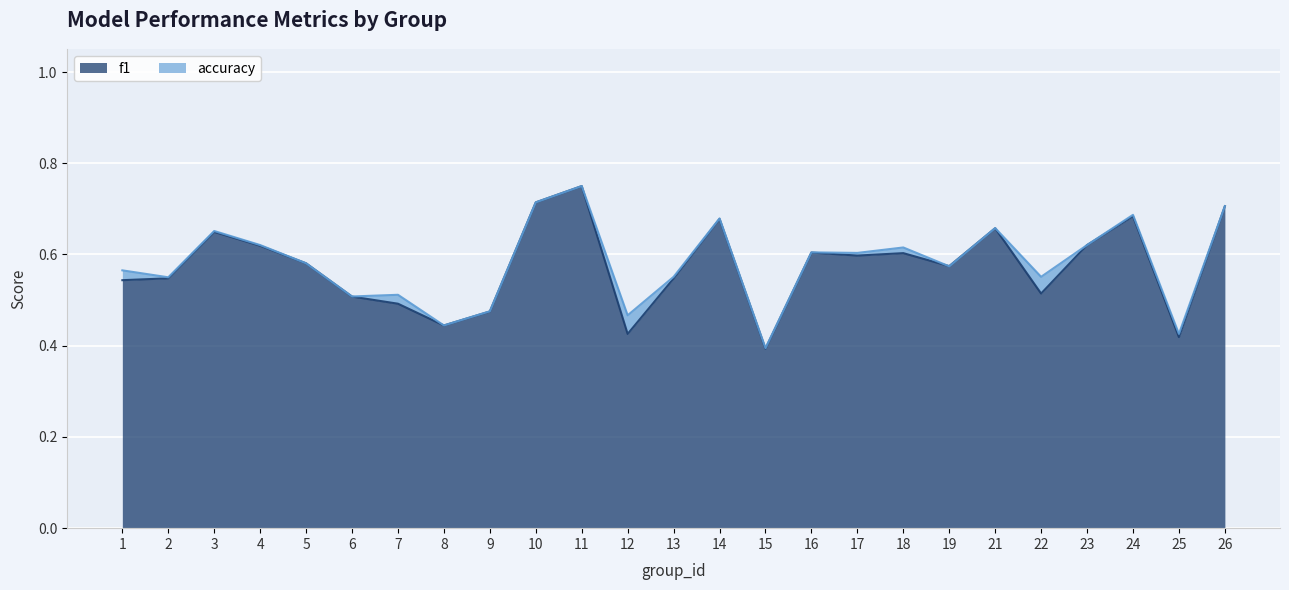

How many lines are shown in the chart?

2